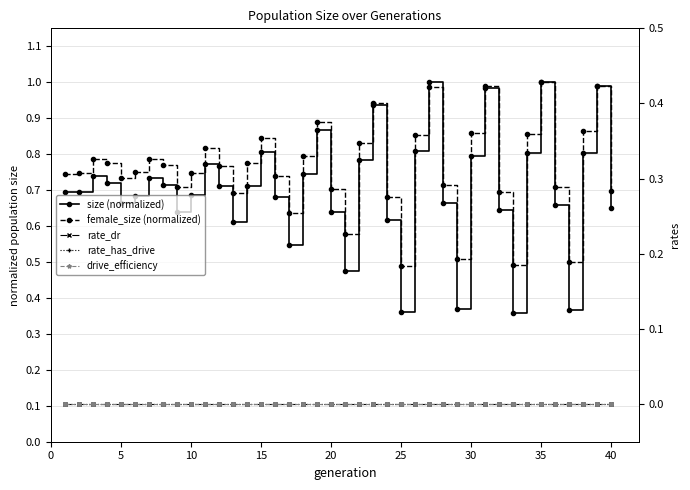

True or false: rate_has_drive and drive_efficiency intersect in this chart.

False